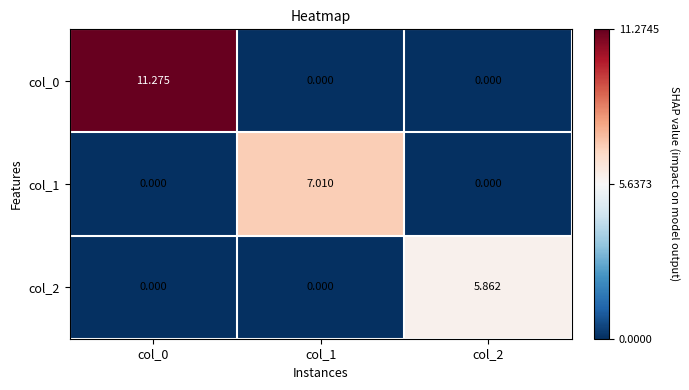

Is the value of col_2 at col_0 greater than the value of col_1 at col_1?

No